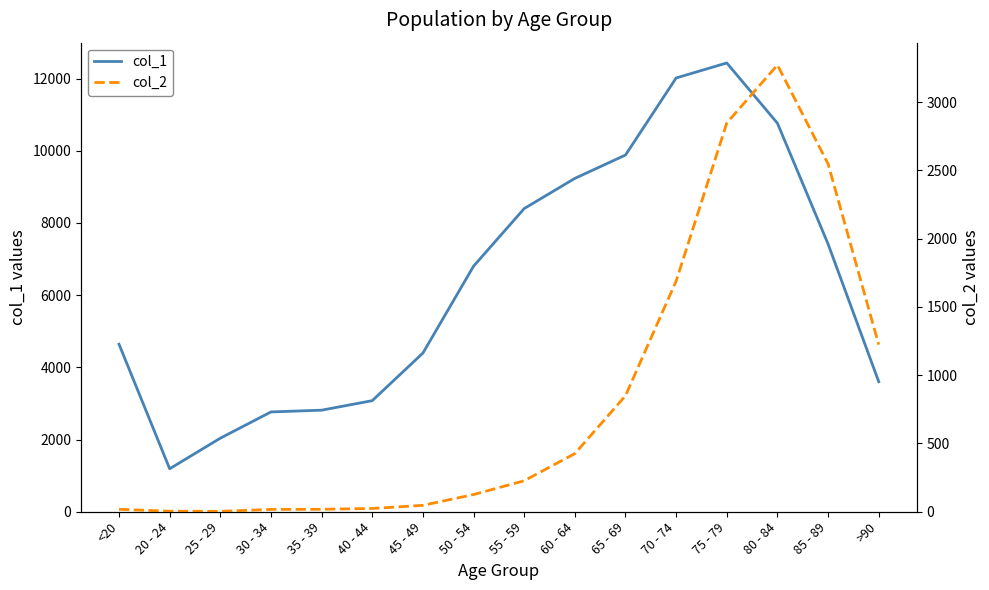

What is the difference between the maximum and minimum values in the col_2 series?

3270